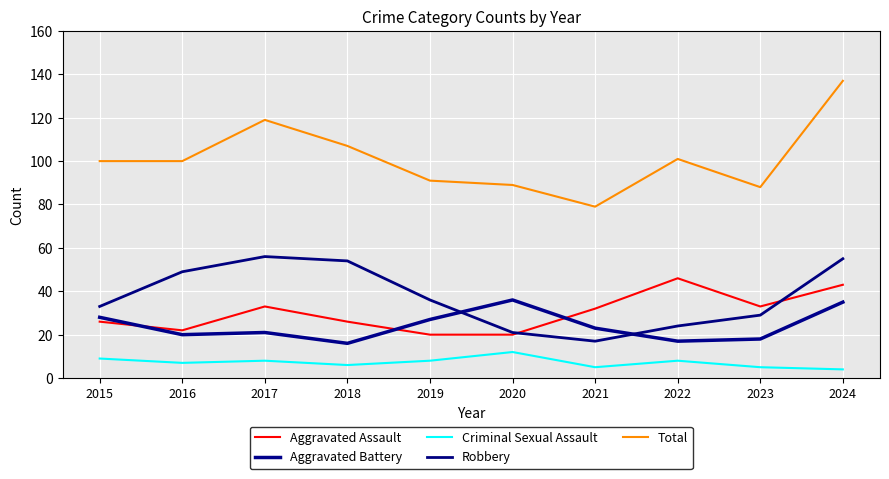

At how many categories does at least one series exceed 20?

10